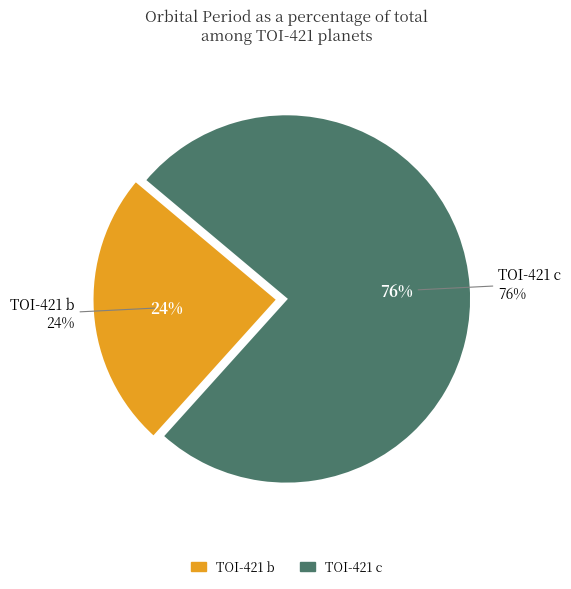

How much of the chart is everything except TOI-421 b?

75.6%